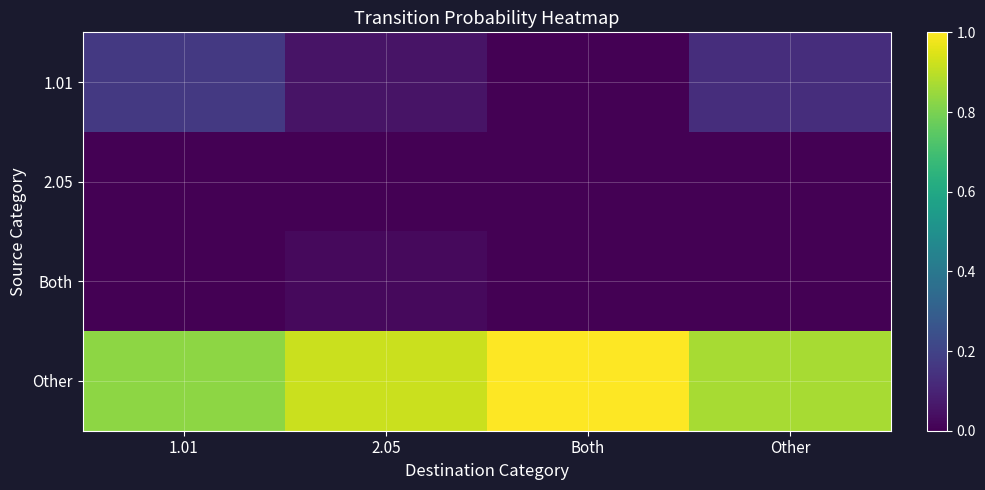

Which series has the largest total across all categories?

Other